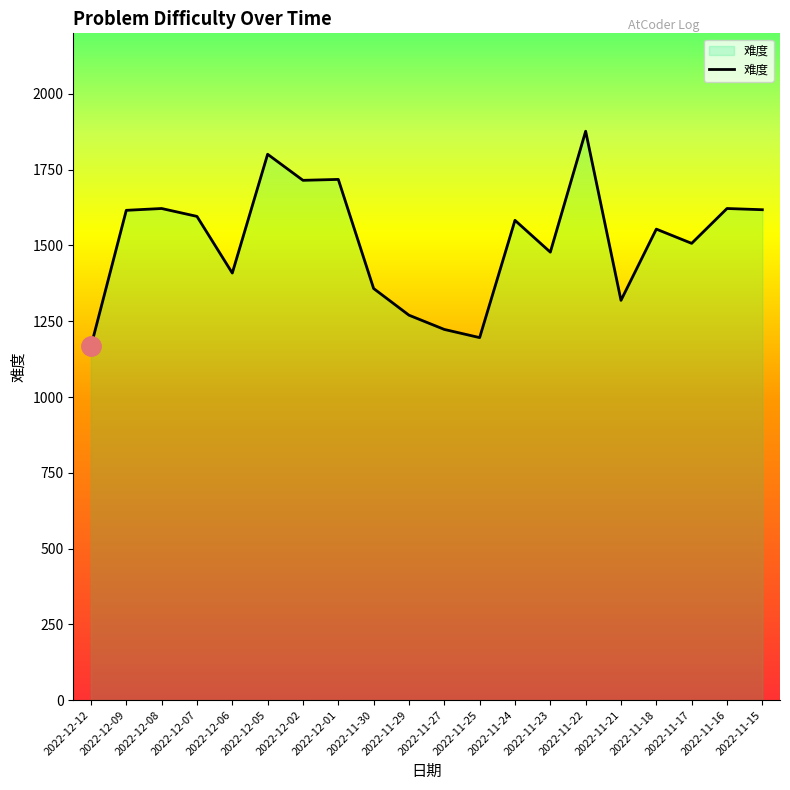

The value at 2022-11-30 is 1358. True or false?

True